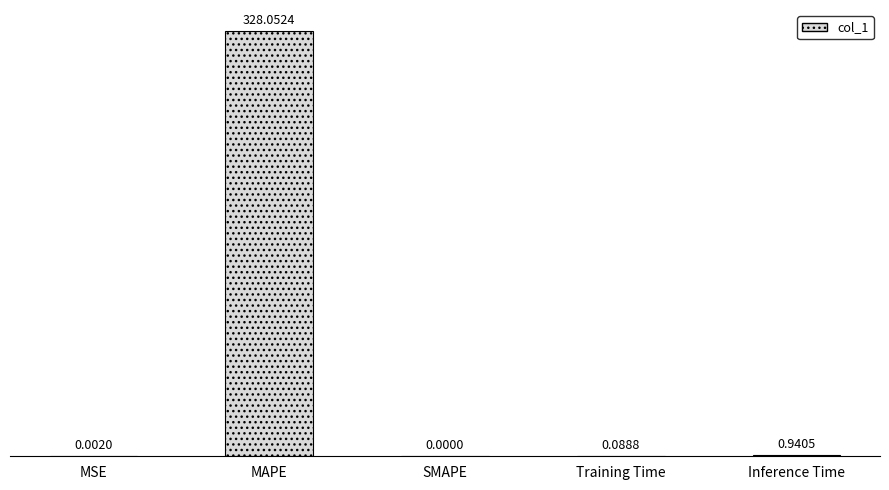

The chart shows a value of 0.0 at SMAPE. True or false?

True